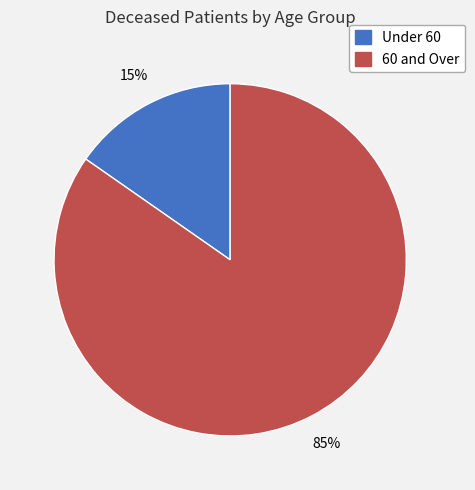

Does any single category account for the majority?

Yes